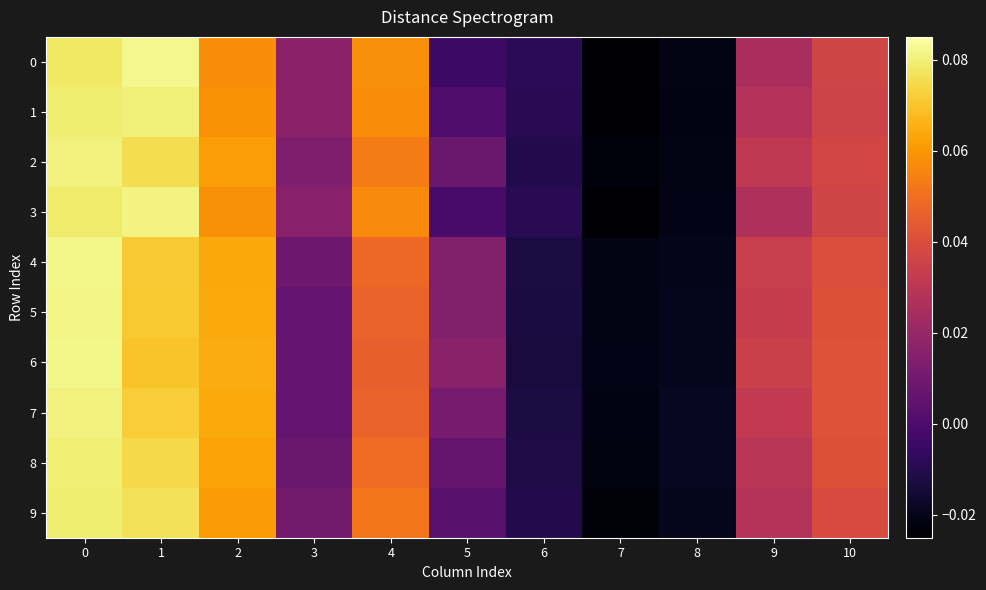

List the series in order of their peak value, highest first.

0, 6, 4, 5, 3, 7, 2, 1, 8, 9